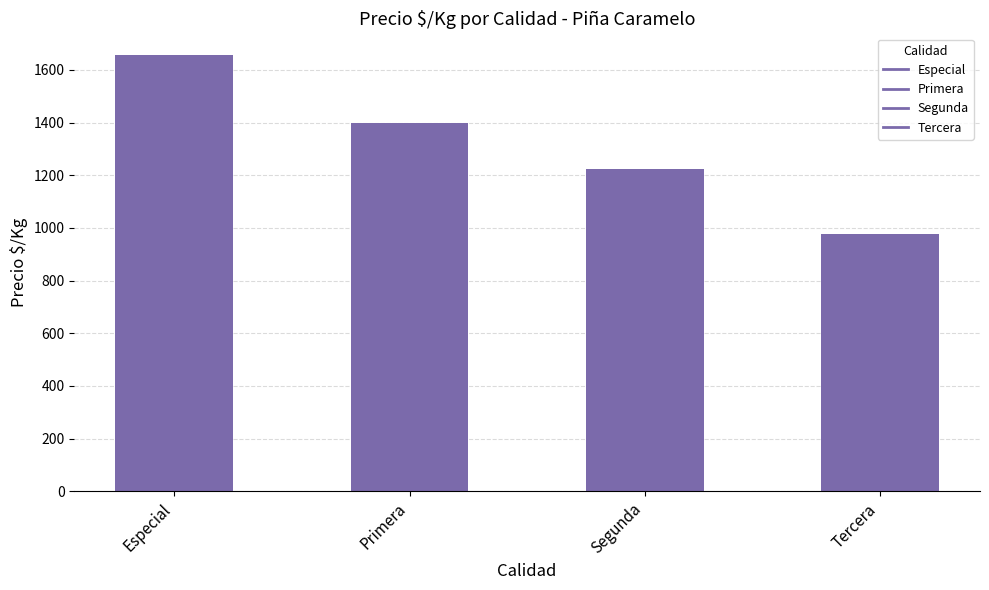

True or false: the data shows 1397 at Primera.

True